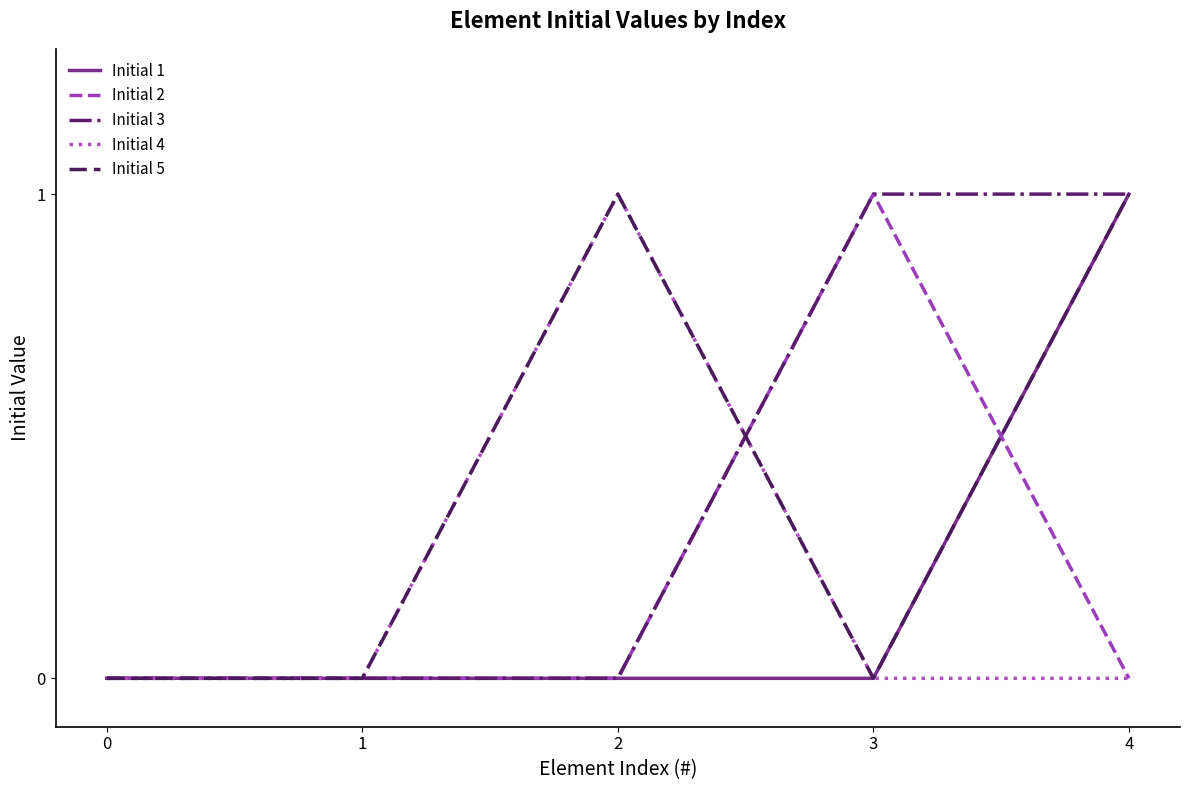

The Initial 3 series shows 0 at 2. True or false?

True